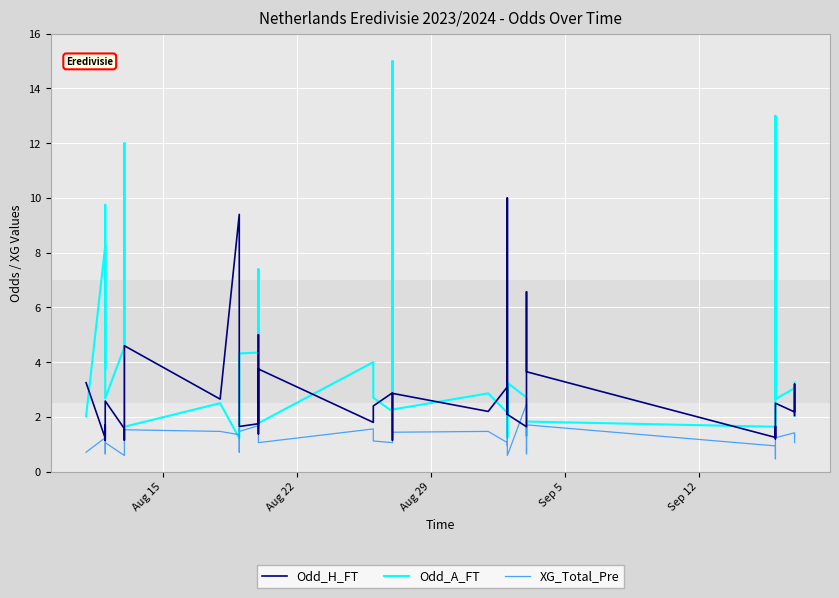

How many intersections are there between Odd_H_FT and XG_Total_Pre?

12